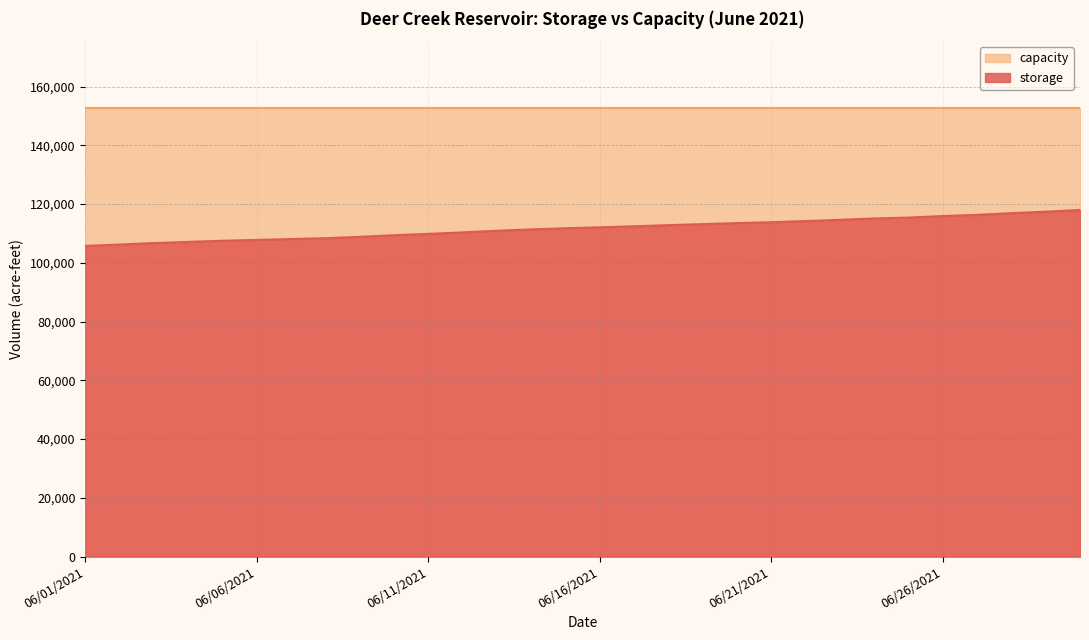

The value at 06/02/2021 is 106238. True or false?

True